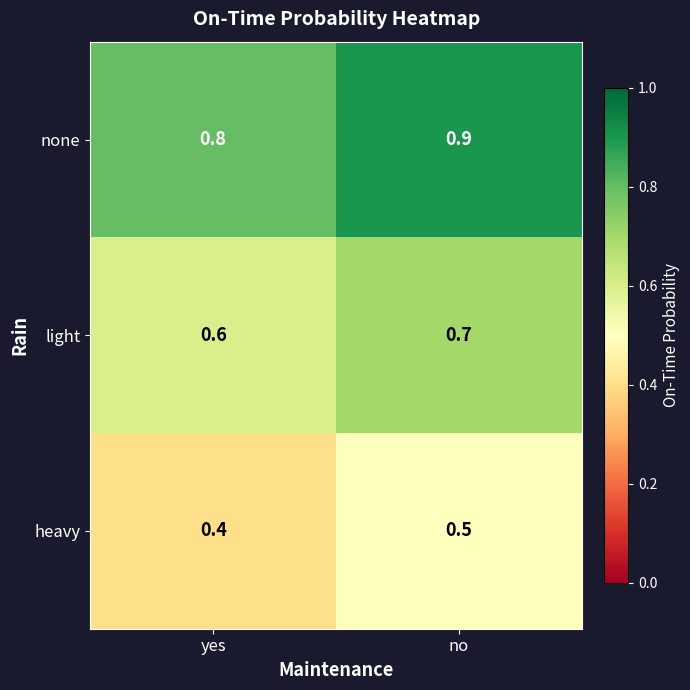

Is the value of none at no greater than the value of light at no?

Yes